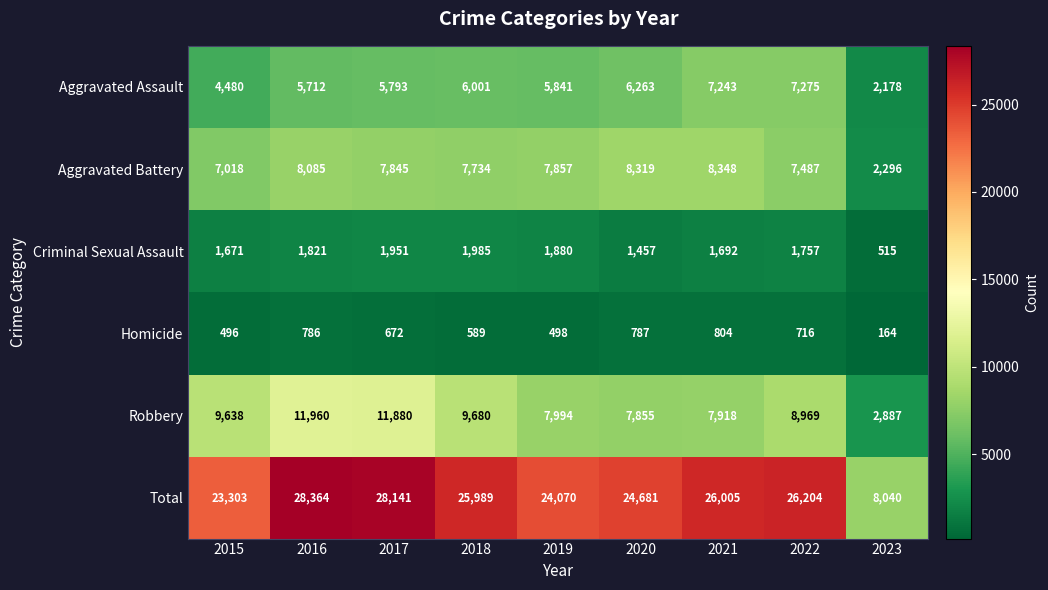

At how many categories does at least one series exceed 9894?

8